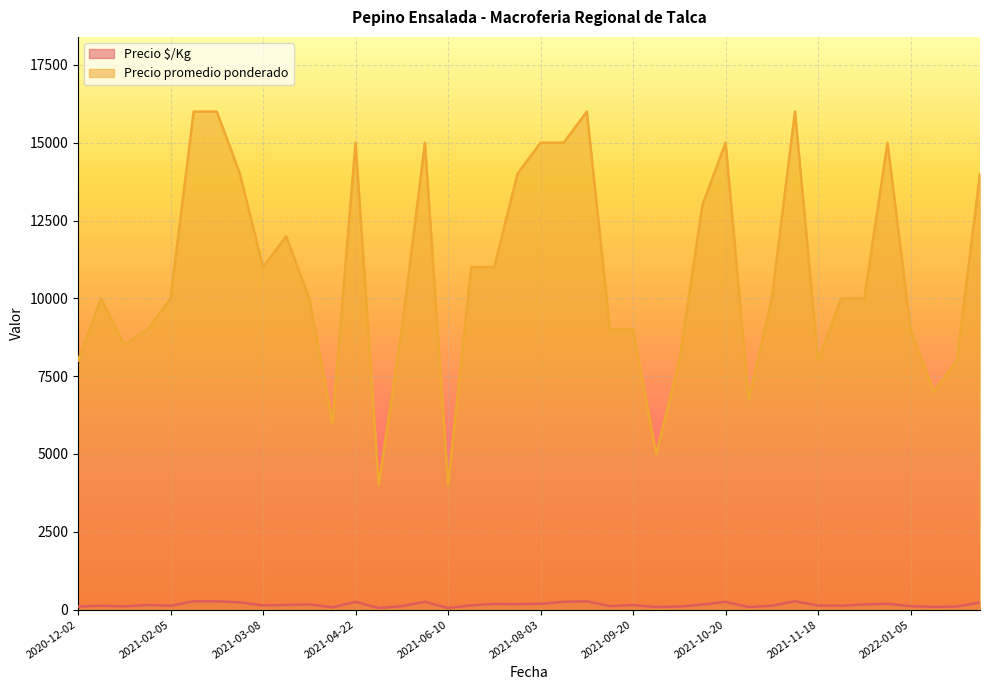

Rank the series by their maximum value, from highest to lowest.

Precio promedio ponderado, Precio $/Kg